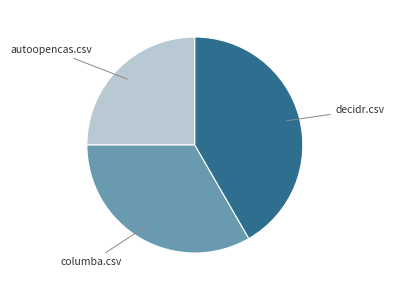

Is there any slice that represents more than half of the pie?

No